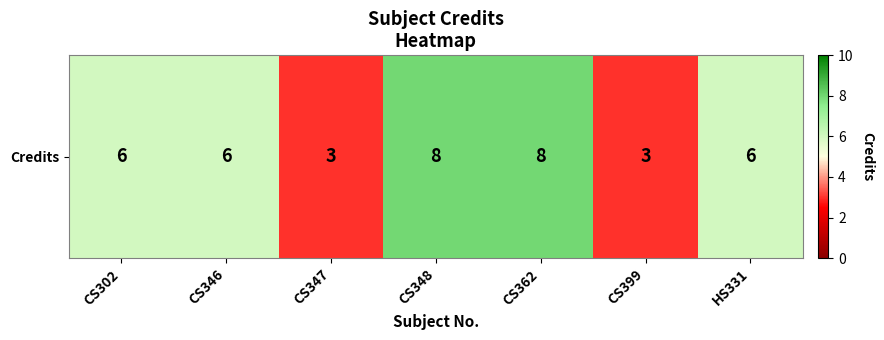

Approximately how many times larger is the value at CS346 compared to CS302?

1.0